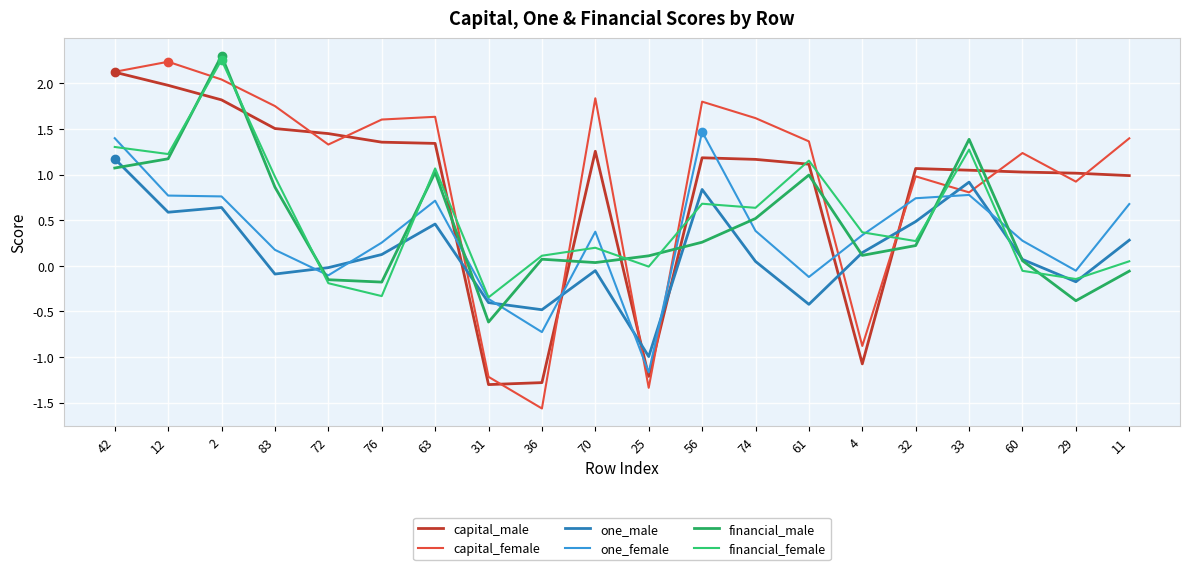

True or false: capital_female has a value of -0.5 at 4.

False